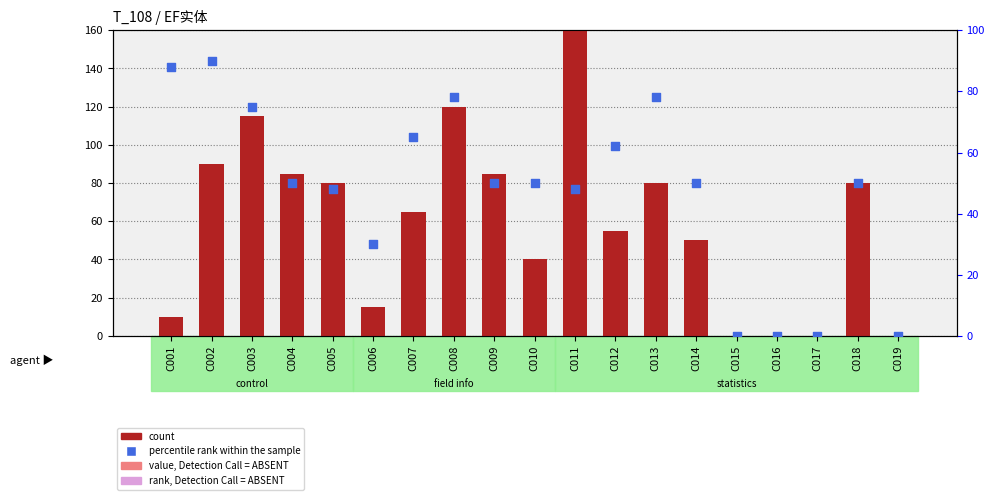

Which series has the largest total across all categories?

count